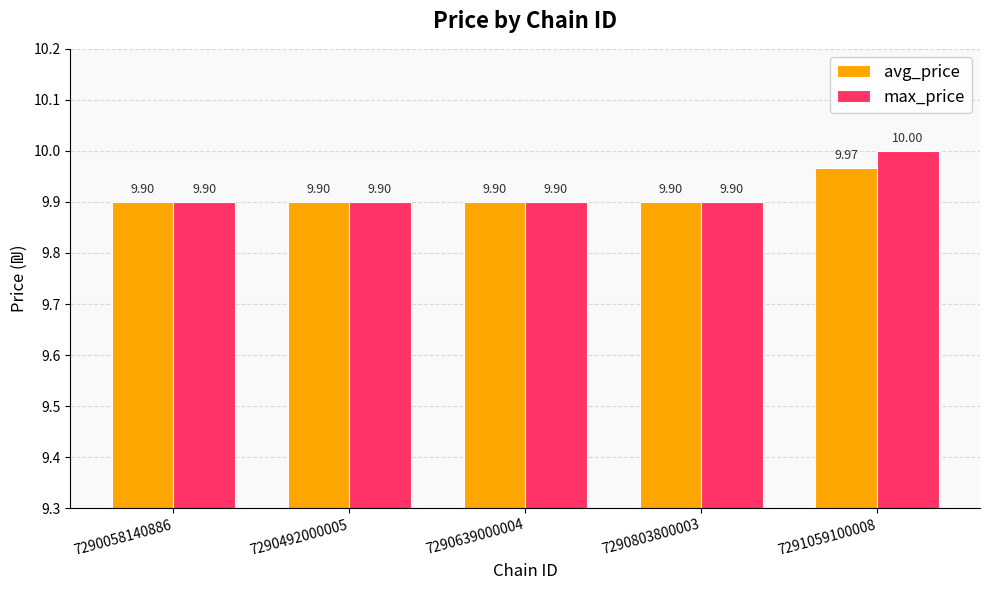

Which series changed the most between 7290639000004 and 7291059100008?

max_price